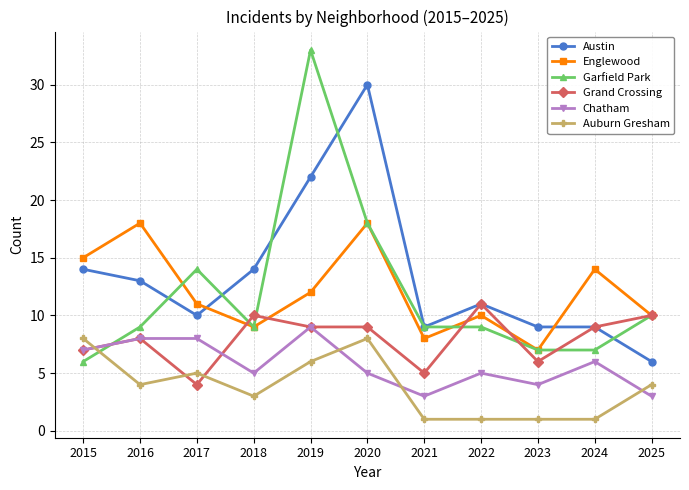

What is the sum of all Chatham values?

63